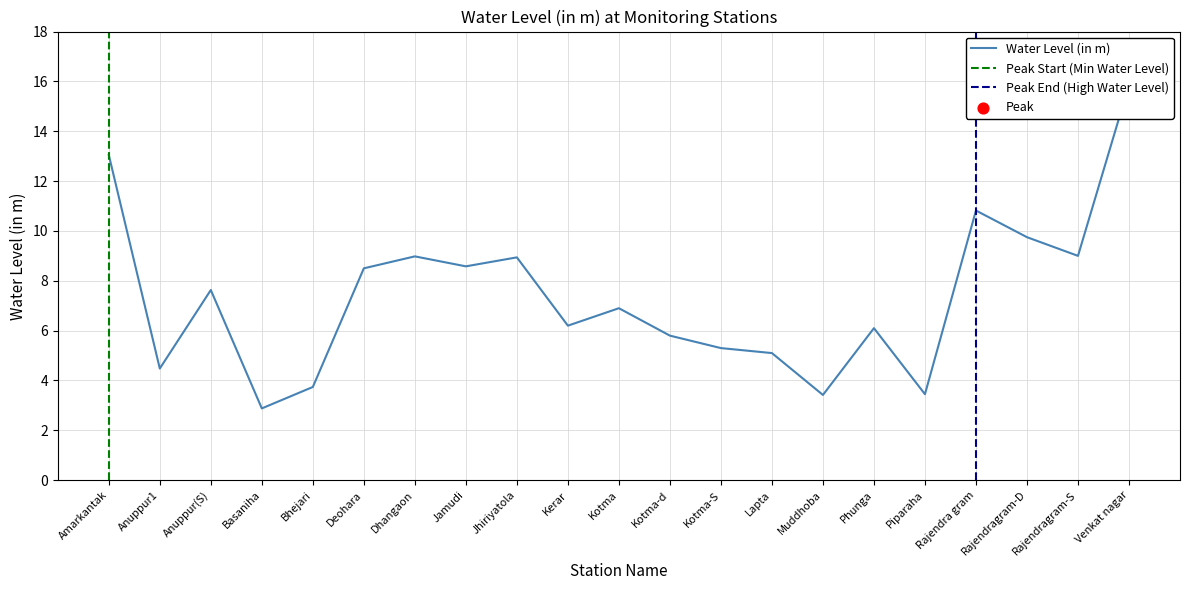

Approximately how many times larger is the value at Muddhoba compared to Anuppur(S)?

0.4